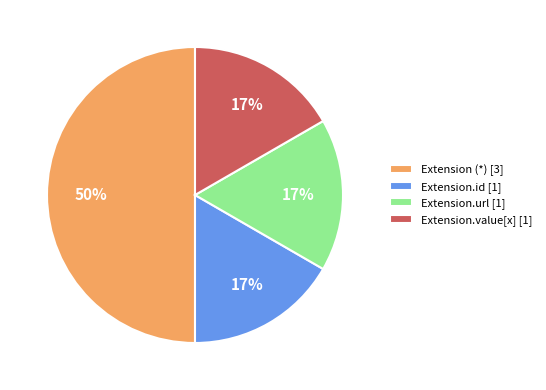

To the nearest percent, what portion does Extension.value[x] [1] represent?

17%